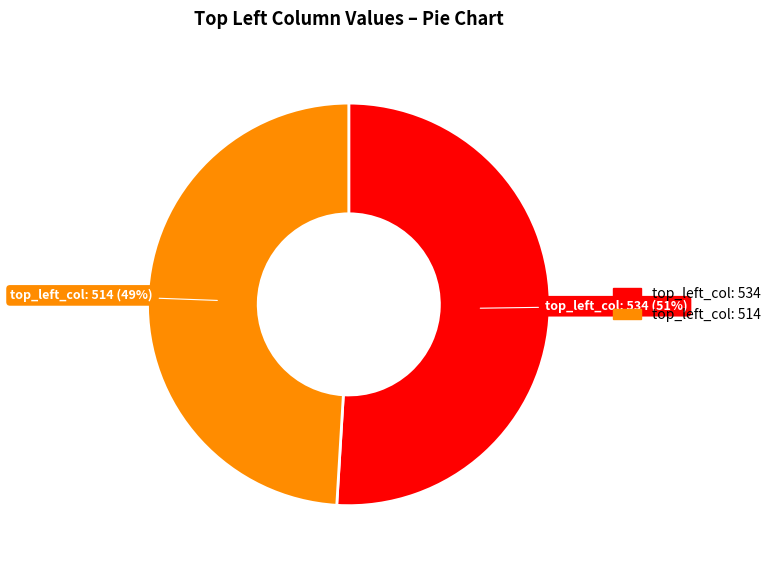

Which has a higher value, top_left_col: 534 or top_left_col: 514?

top_left_col: 534